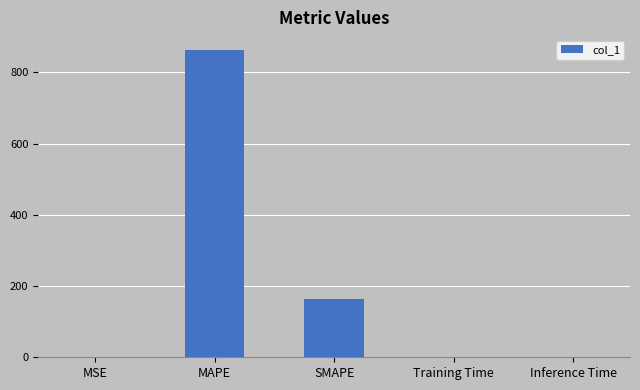

Are the bars horizontal?

No